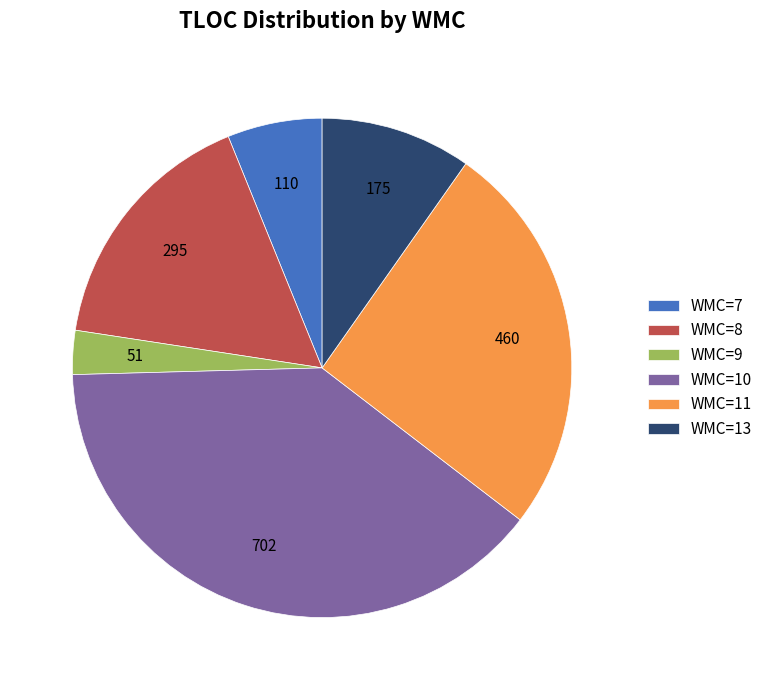

Which slice is the smallest?

WMC=9